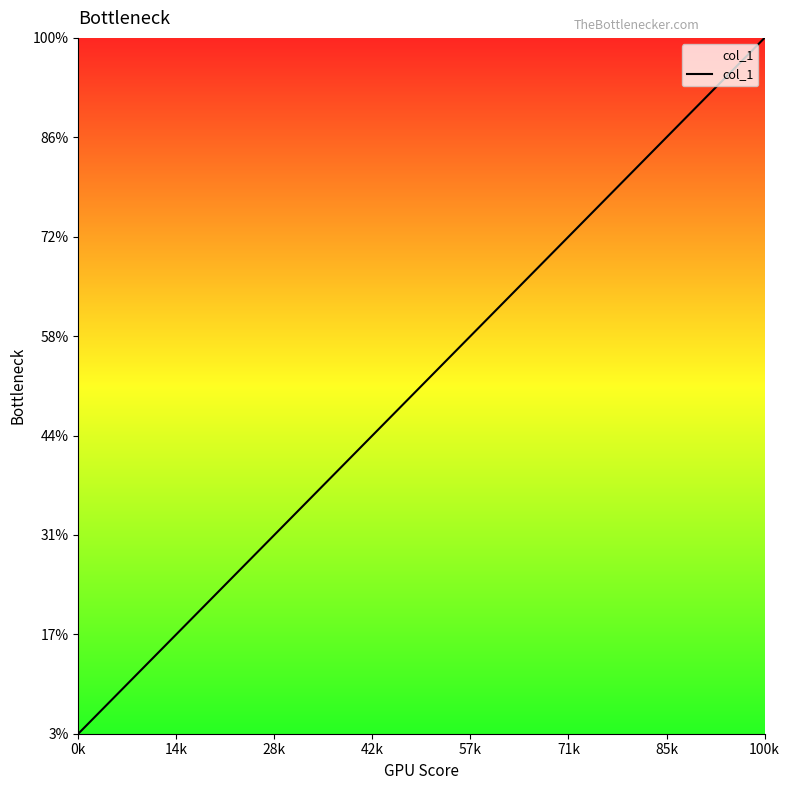

What is the sum of all values?

630